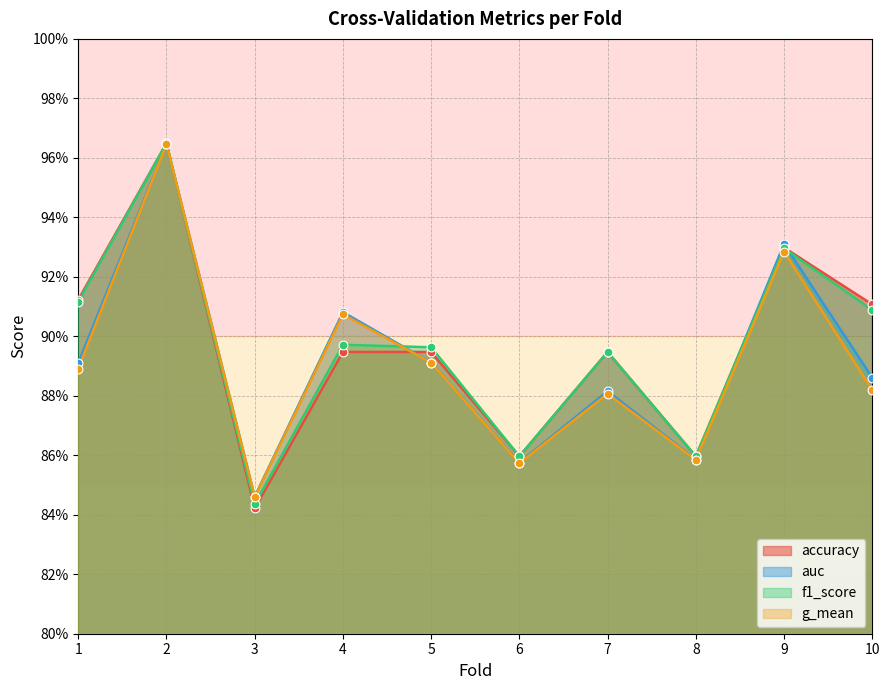

Is the value of f1_score at 1 greater than the value of accuracy at 5?

Yes